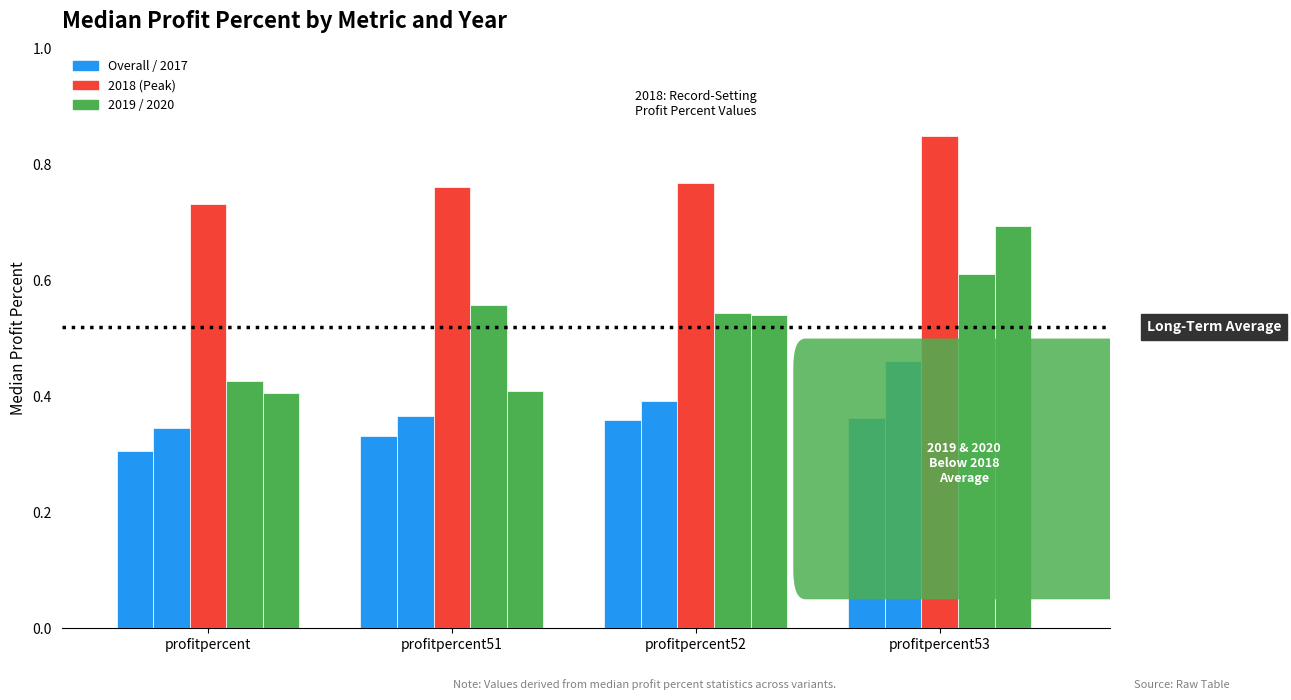

How many categories are shown in the chart?

4